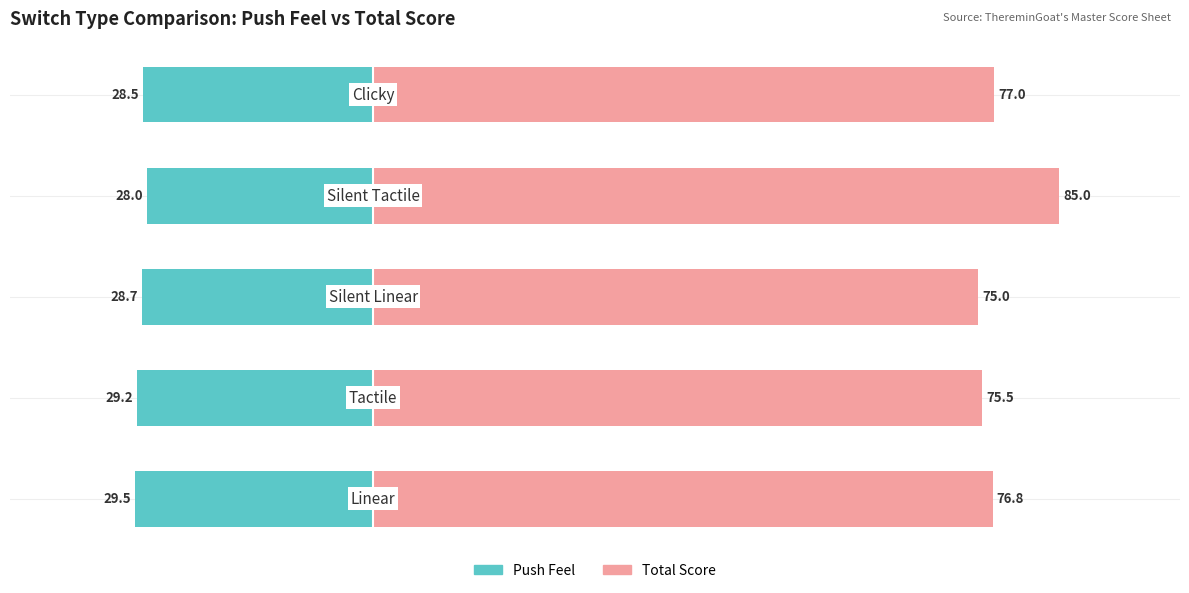

What is the difference between the Push Feel values at 3 and 2?

0.7